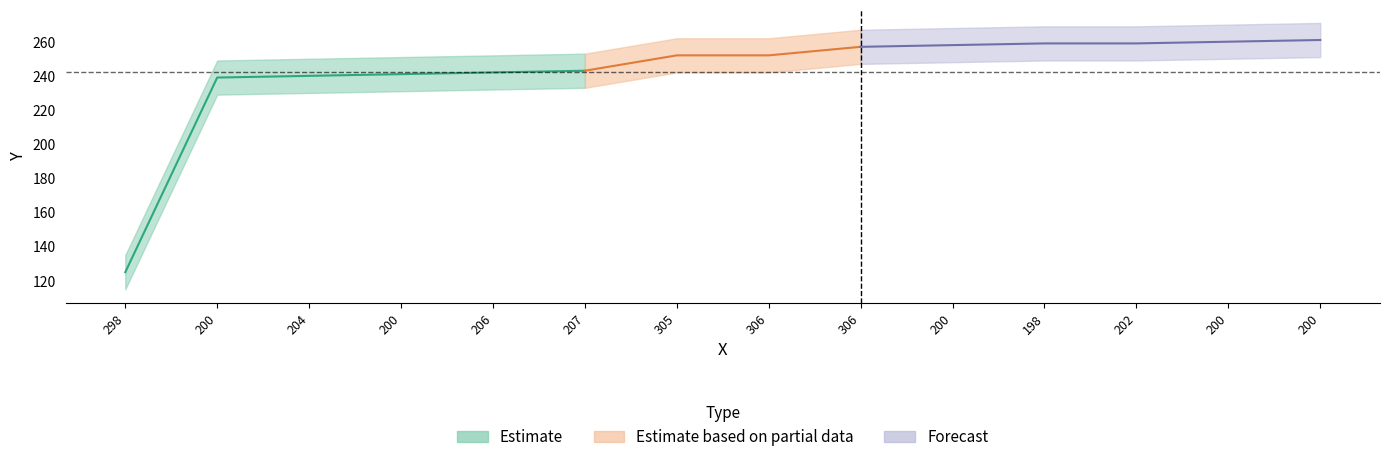

Is it true that the value at 206 is 59?

False